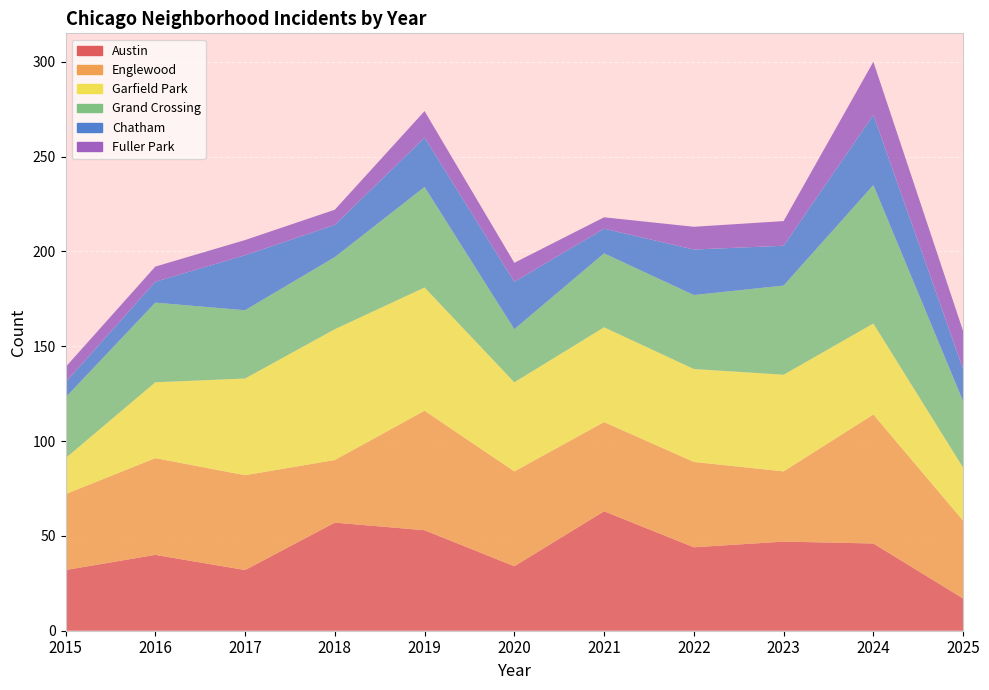

Reading left to right, transcribe all the data shown in this chart.

Austin: 32	40	32	57	53	34	63	44	47	46	17
Englewood: 40	51	50	33	63	50	47	45	37	68	41
Garfield Park: 19	40	51	69	65	47	50	49	51	48	28
Grand Crossing: 32	42	36	38	53	28	39	39	47	73	35
Chatham: 8	11	29	17	26	25	13	24	21	37	17
Fuller Park: 8	8	8	8	14	10	6	12	13	28	20